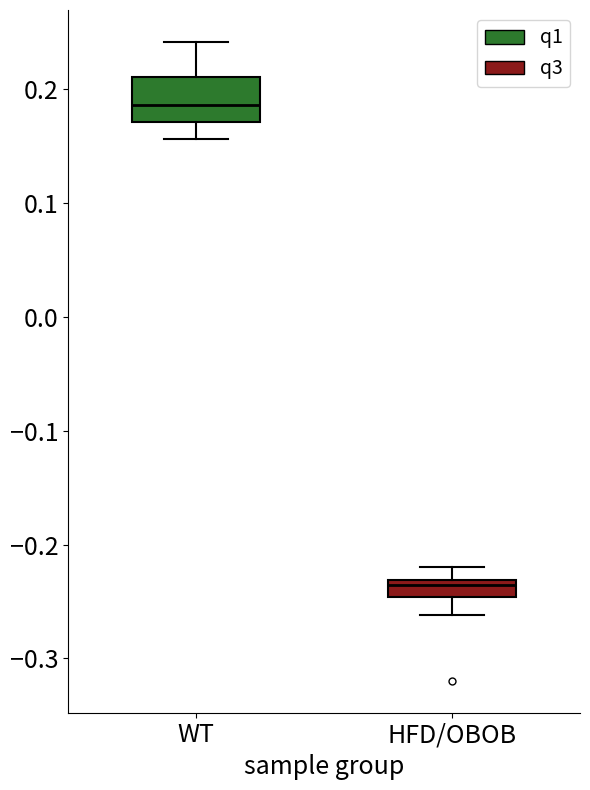

Where does the upper whisker of the box for WT end on the y-axis? The values are not printed on the chart, so give them approximately, as read against the axis.

0.24